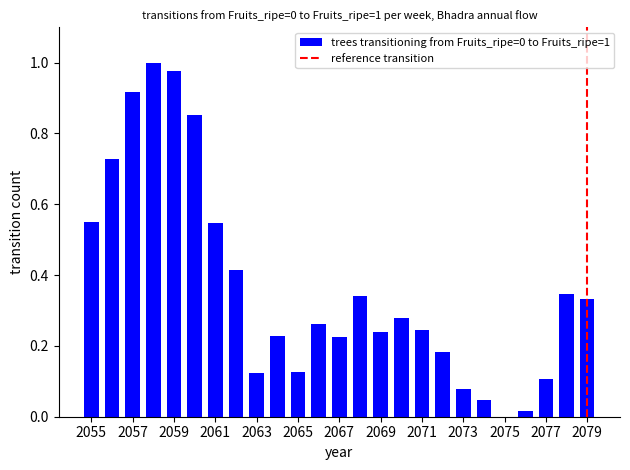

What is the sum of all values?

9.2